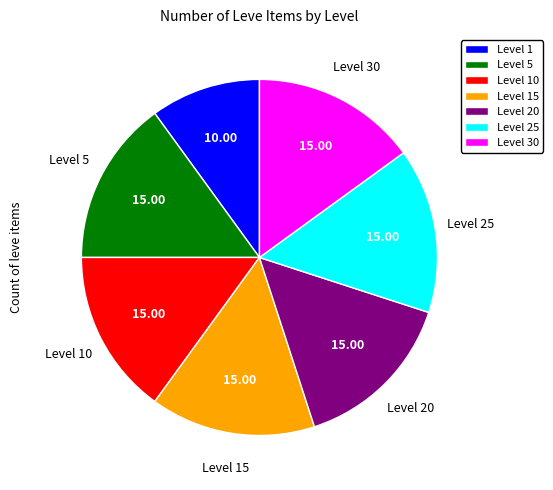

Combined, do Level 15 and Level 5 account for over 50%?

No